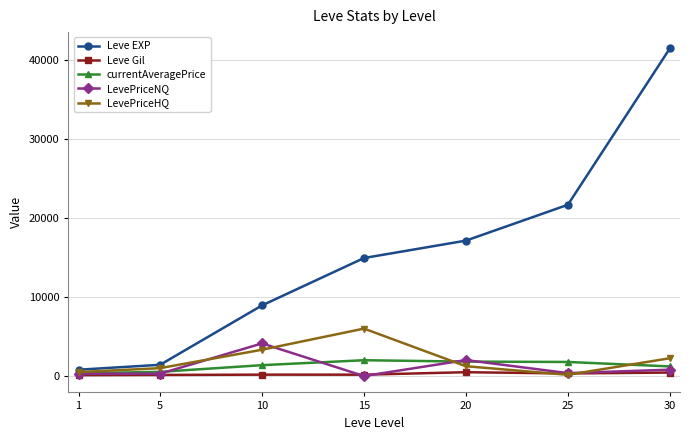

Which label corresponds to the largest value in the chart?

30